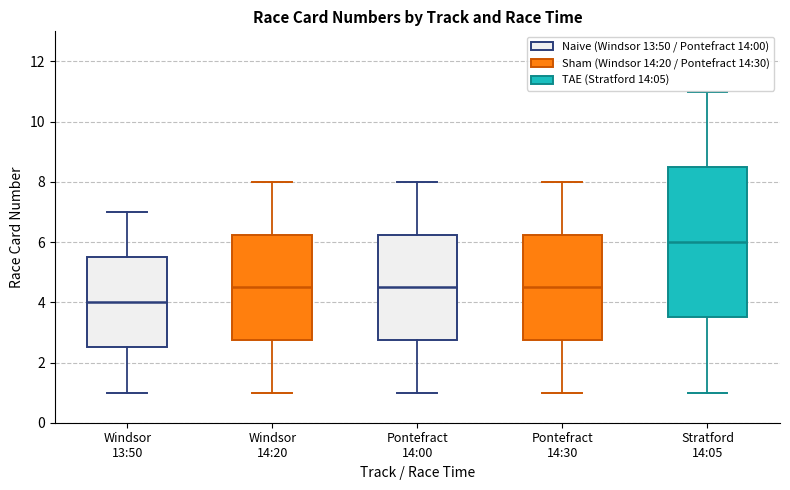

Reading left to right, transcribe this box plot: for each box, give where its median line is, the range the box spans, and where its two whiskers end, as read against the y-axis. The values are not printed on the chart, so give them approximately, as read against the axis.

Windsor 13:50: median 4.0, box 2.6 to 5.6, whiskers 1.0 to 7.0
Windsor 14:20: median 4.6, box 2.8 to 6.2, whiskers 1.0 to 8.0
Pontefract 14:00: median 4.6, box 2.8 to 6.2, whiskers 1.0 to 8.0
Pontefract 14:30: median 4.6, box 2.8 to 6.2, whiskers 1.0 to 8.0
Stratford 14:05: median 6.0, box 3.6 to 8.6, whiskers 1.0 to 11.0